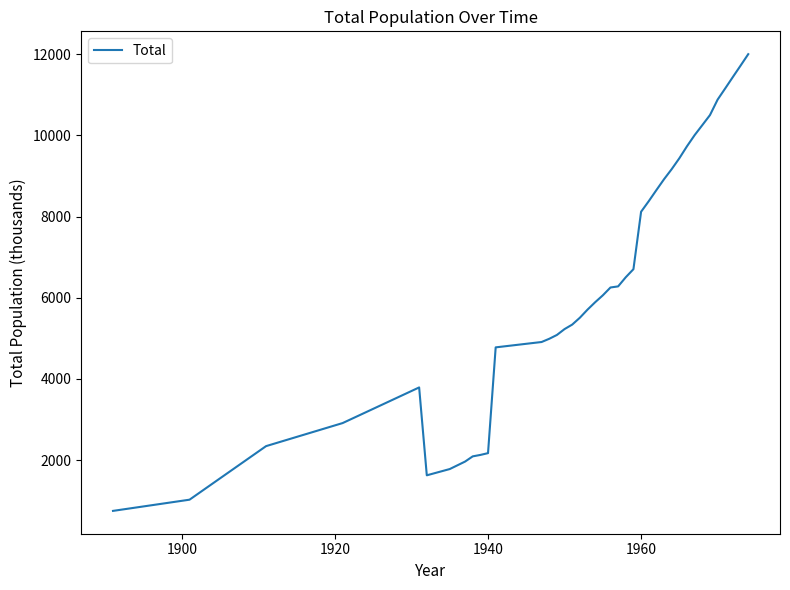

What is the minimum value shown in the chart?

746.3